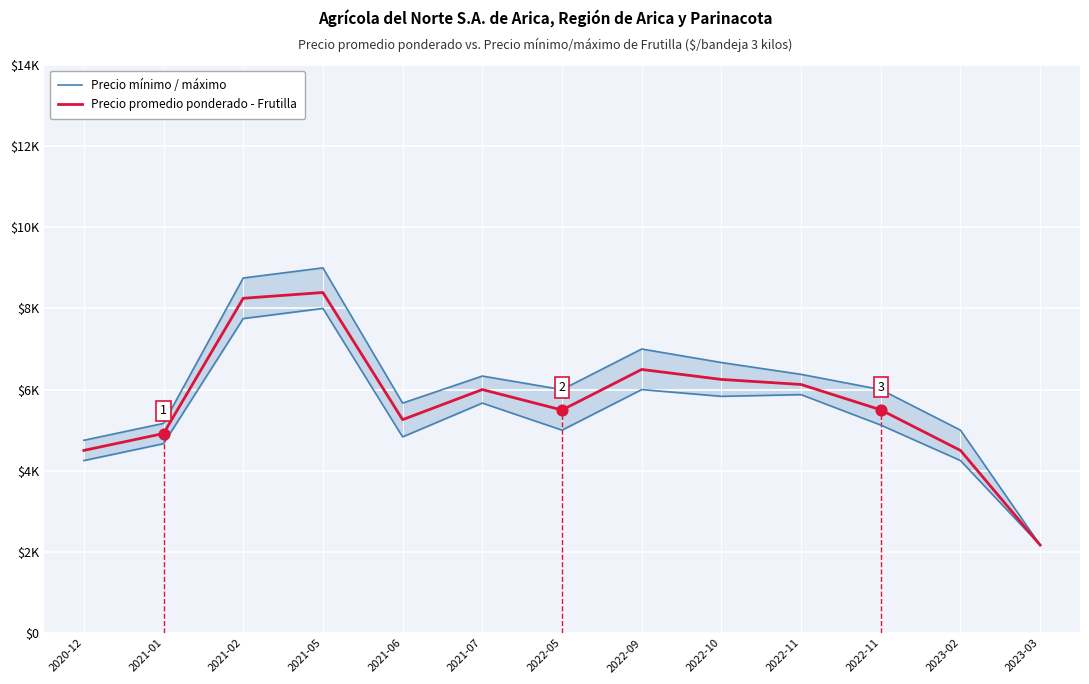

Is the value of Precio promedio ponderado - Frutilla at 2021-05 greater than the value of Precio mínimo / máximo at 2021-01?

Yes